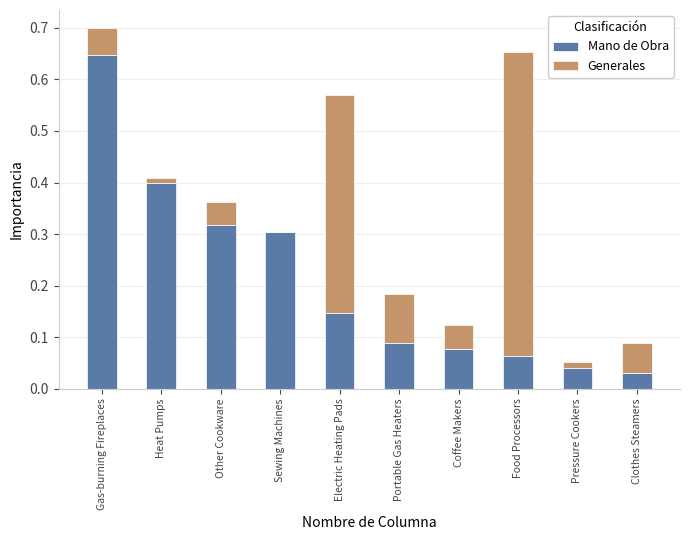

Does the chart contain stacked bars?

Yes